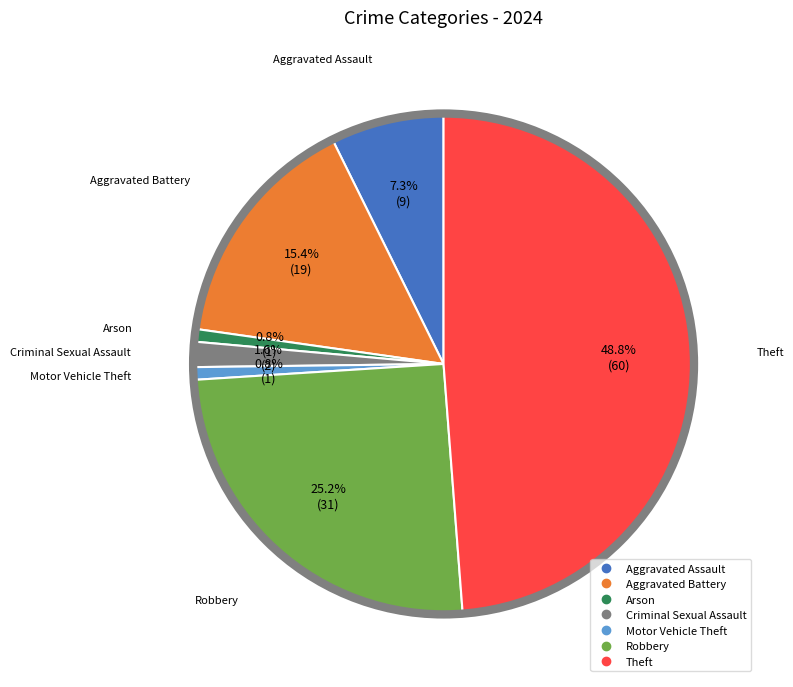

Which category has the biggest portion of the pie?

Theft